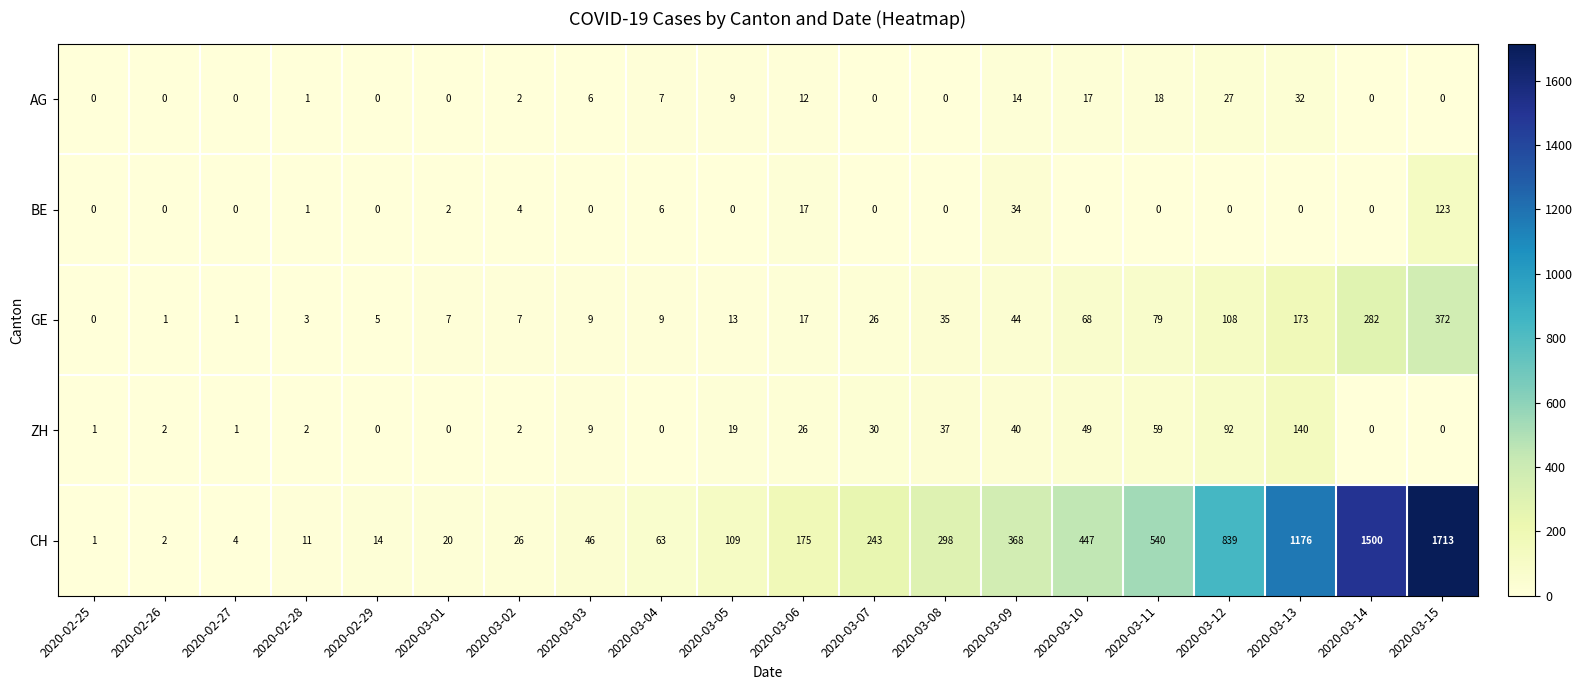

Read the ZH value at 2020-03-09, to the nearest 50.

50